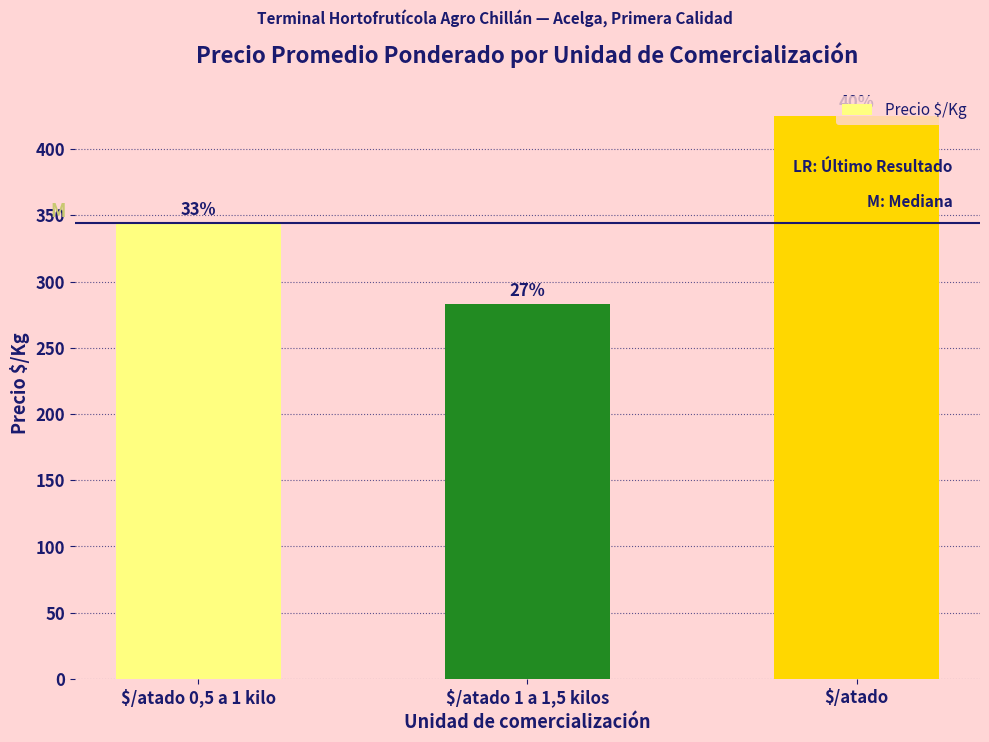

Rank the categories by value from highest to lowest.

$/atado, $/atado 0,5 a 1 kilo, $/atado 1 a 1,5 kilos